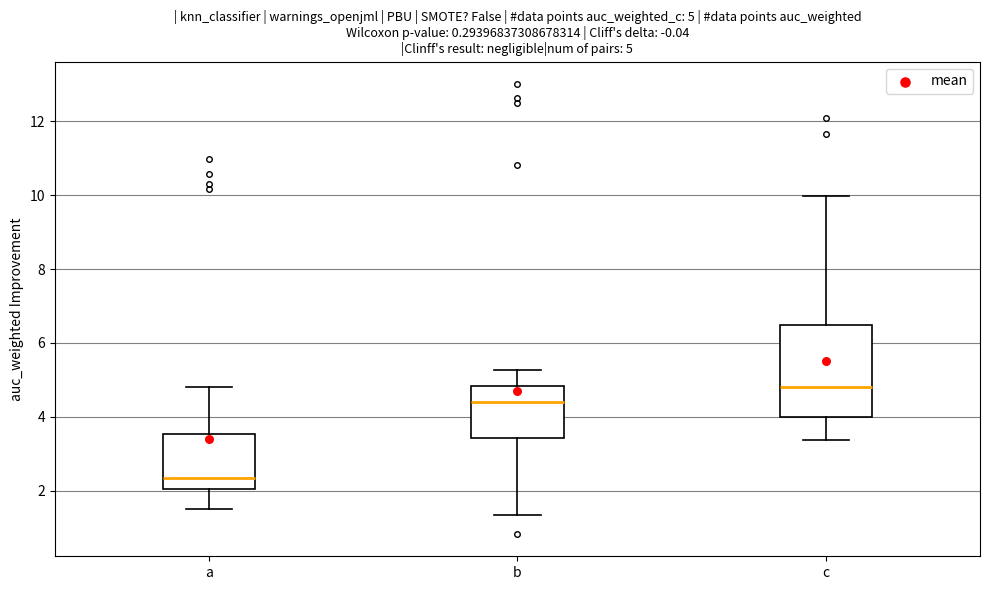

Which box's median line is the highest?

c